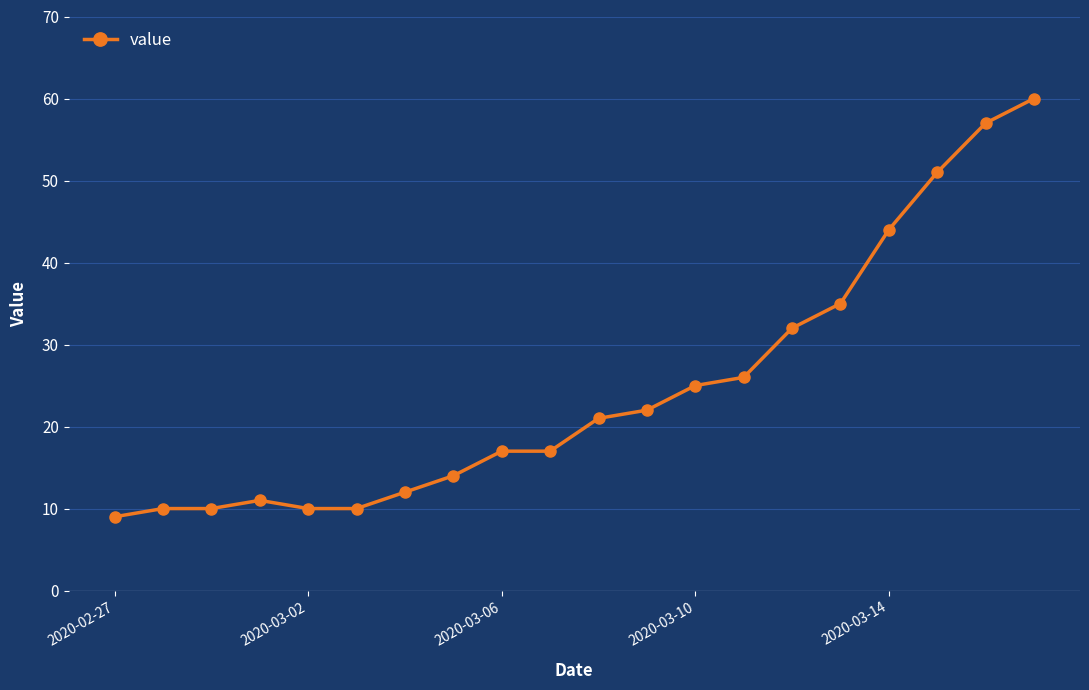

What is the difference between the maximum and minimum values?

51